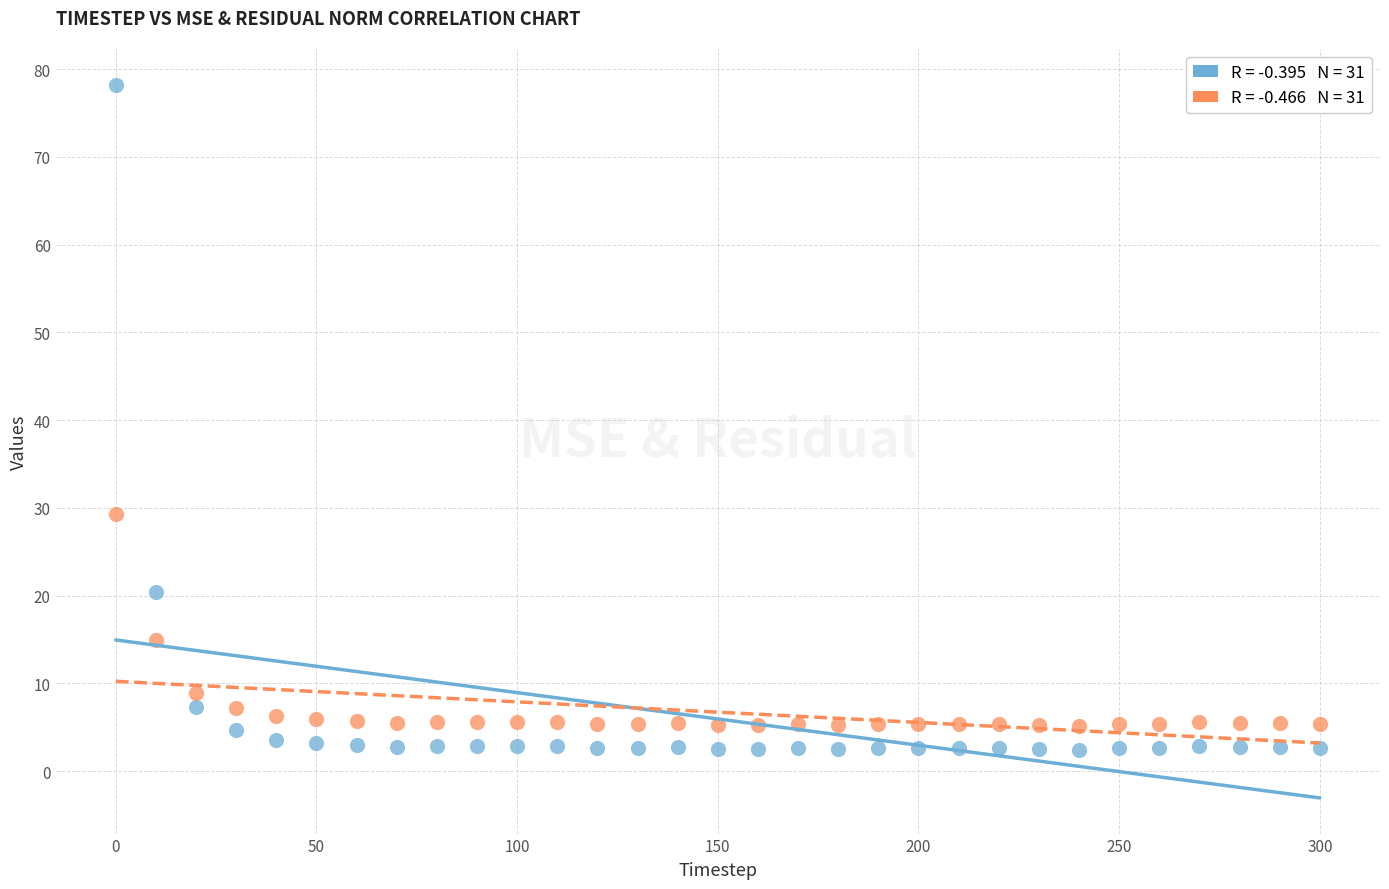

Across all series, what Y value is closest to 40?

29.3